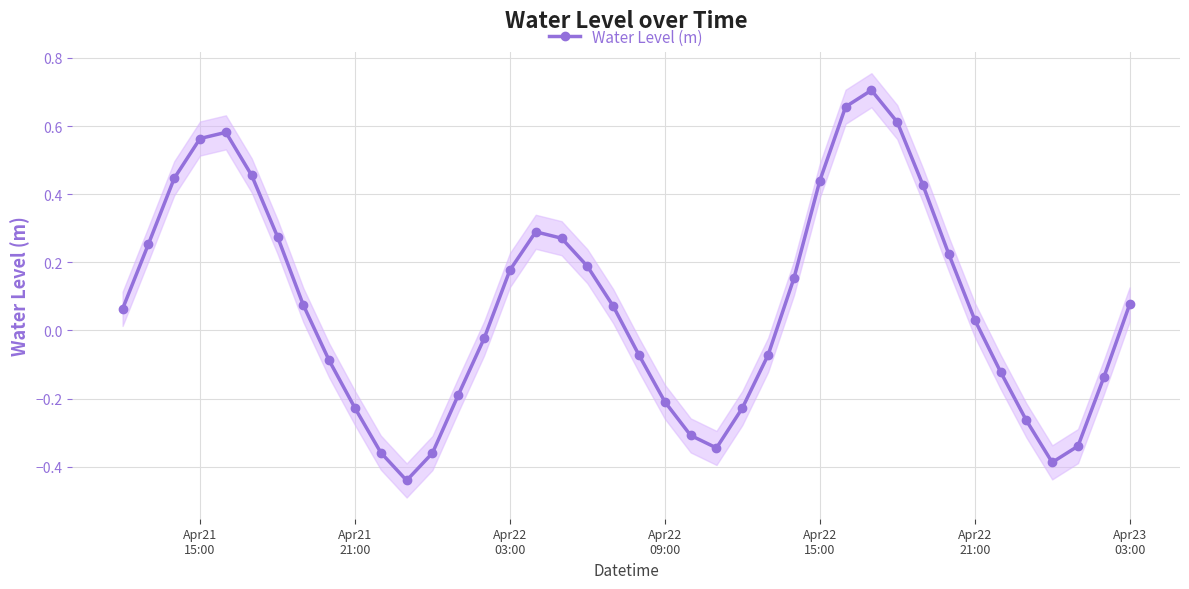

How many interior local valleys does the Water Level (m) series have?

3